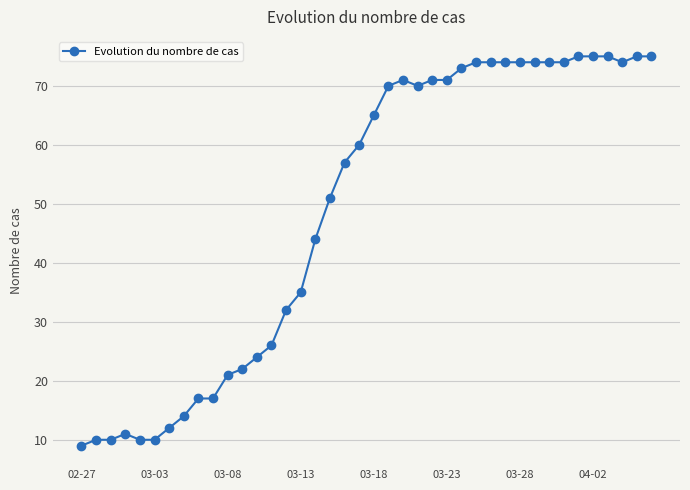

What is the value of the 37th point from the left?

75